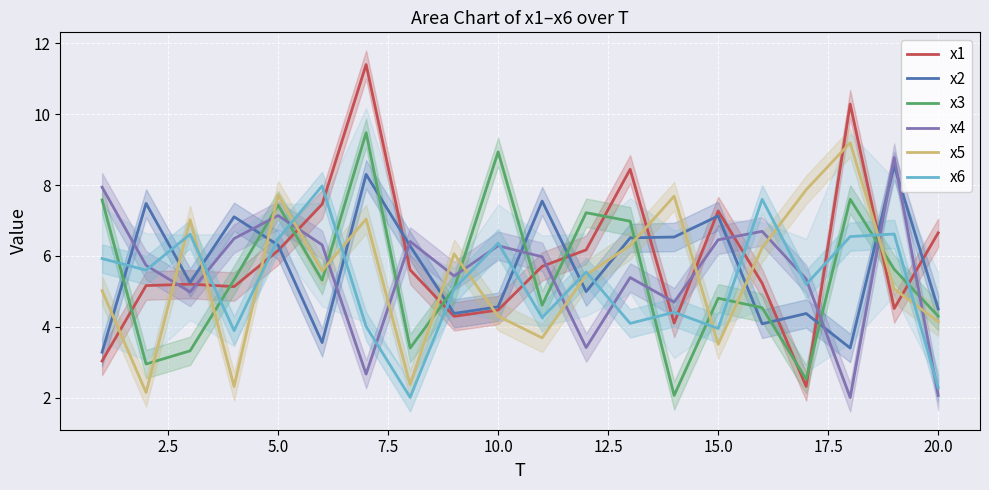

What is the highest value of the x6 series?

8.0